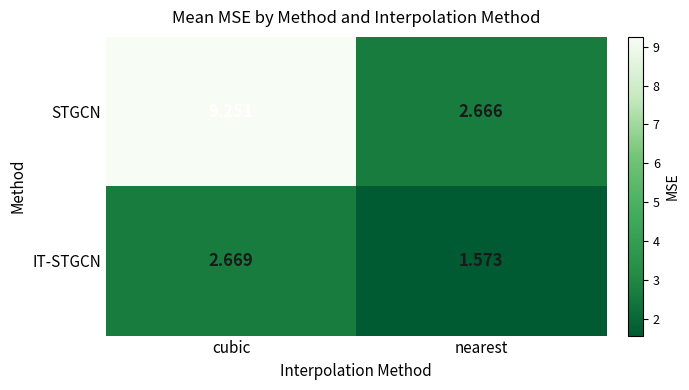

At which category is the sum across all series the highest?

cubic